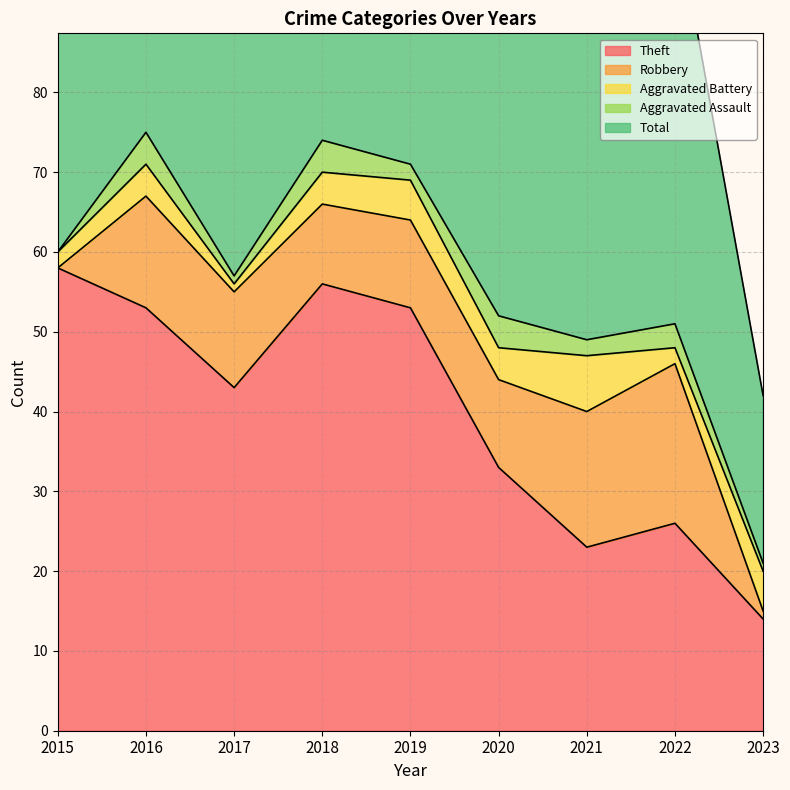

Which series has the widest spread of values?

Total